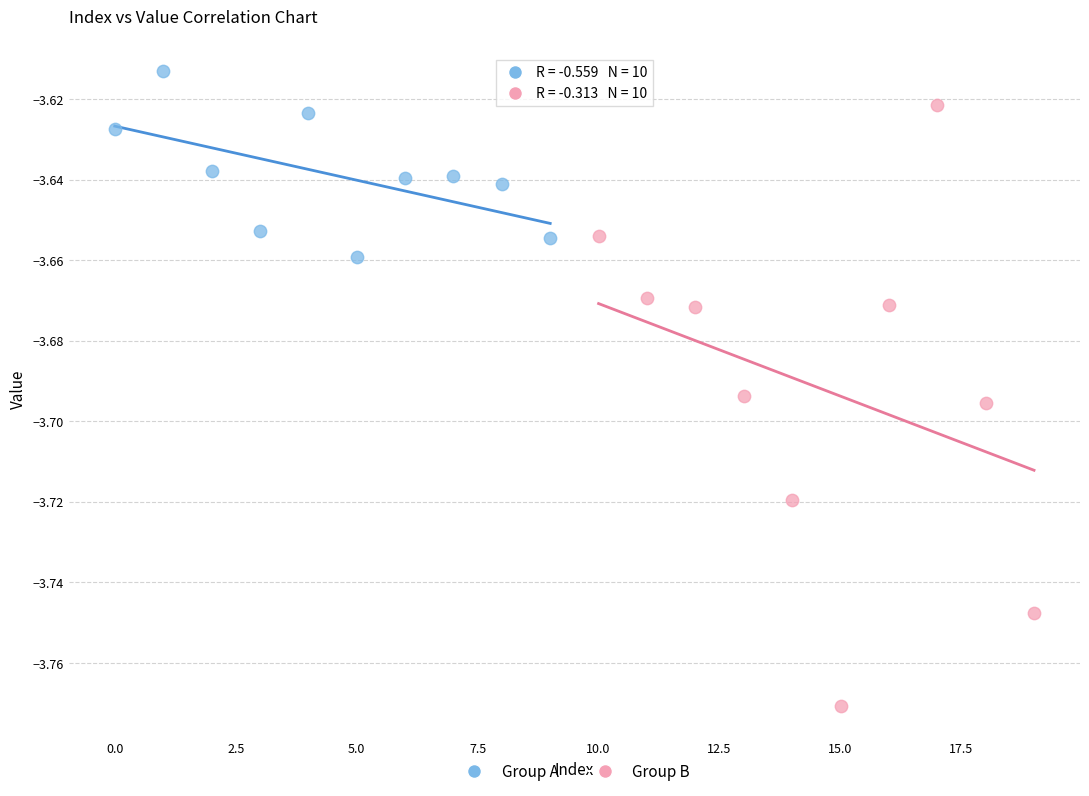

What are all the series names shown in the legend?

Group A, Group B